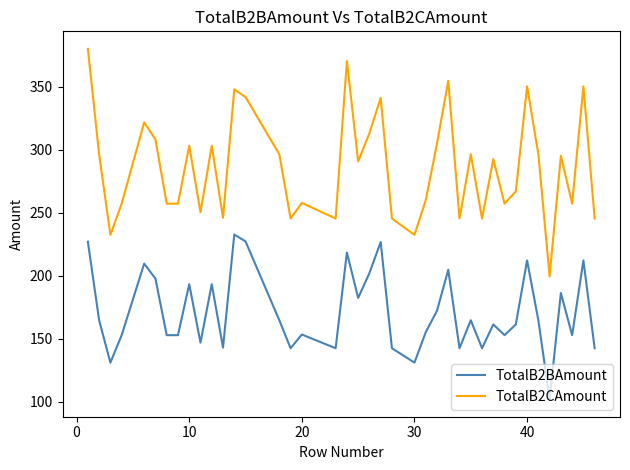

What is the difference between the maximum and minimum values in the TotalB2BAmount series?

130.8